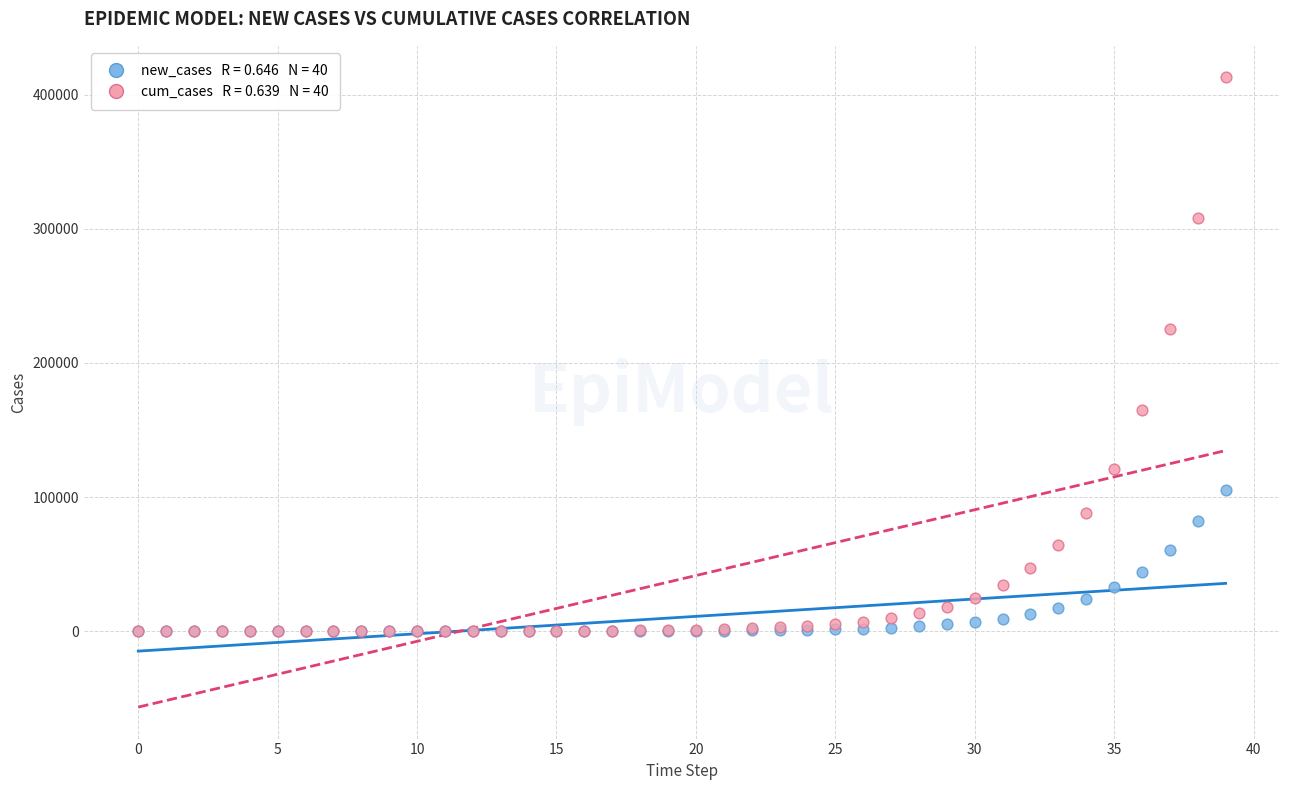

Across all series, what Y value is closest to 206553?

225697.8